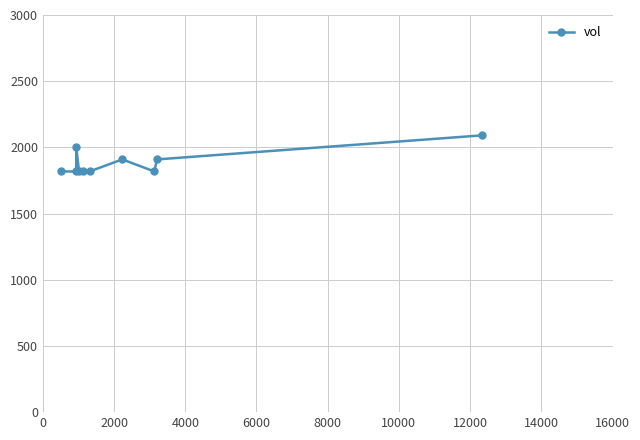

What is the difference between the maximum and minimum values?

272.7